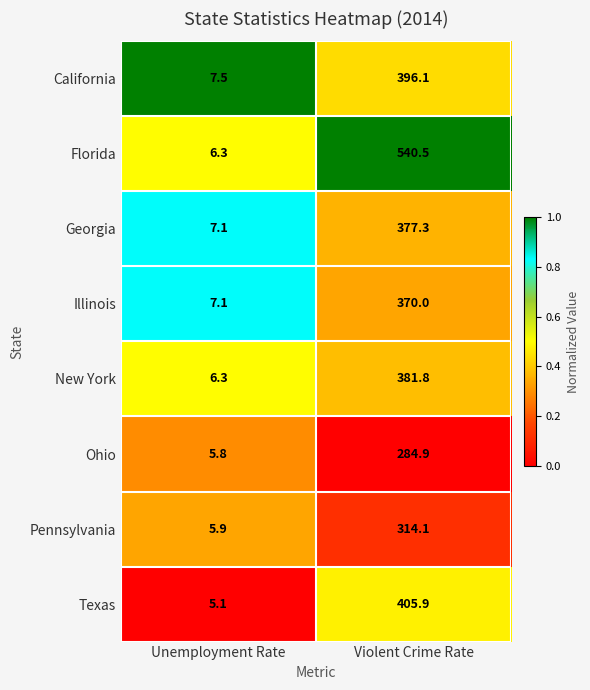

Between Unemployment Rate and Violent Crime Rate, which series saw the biggest shift?

Florida